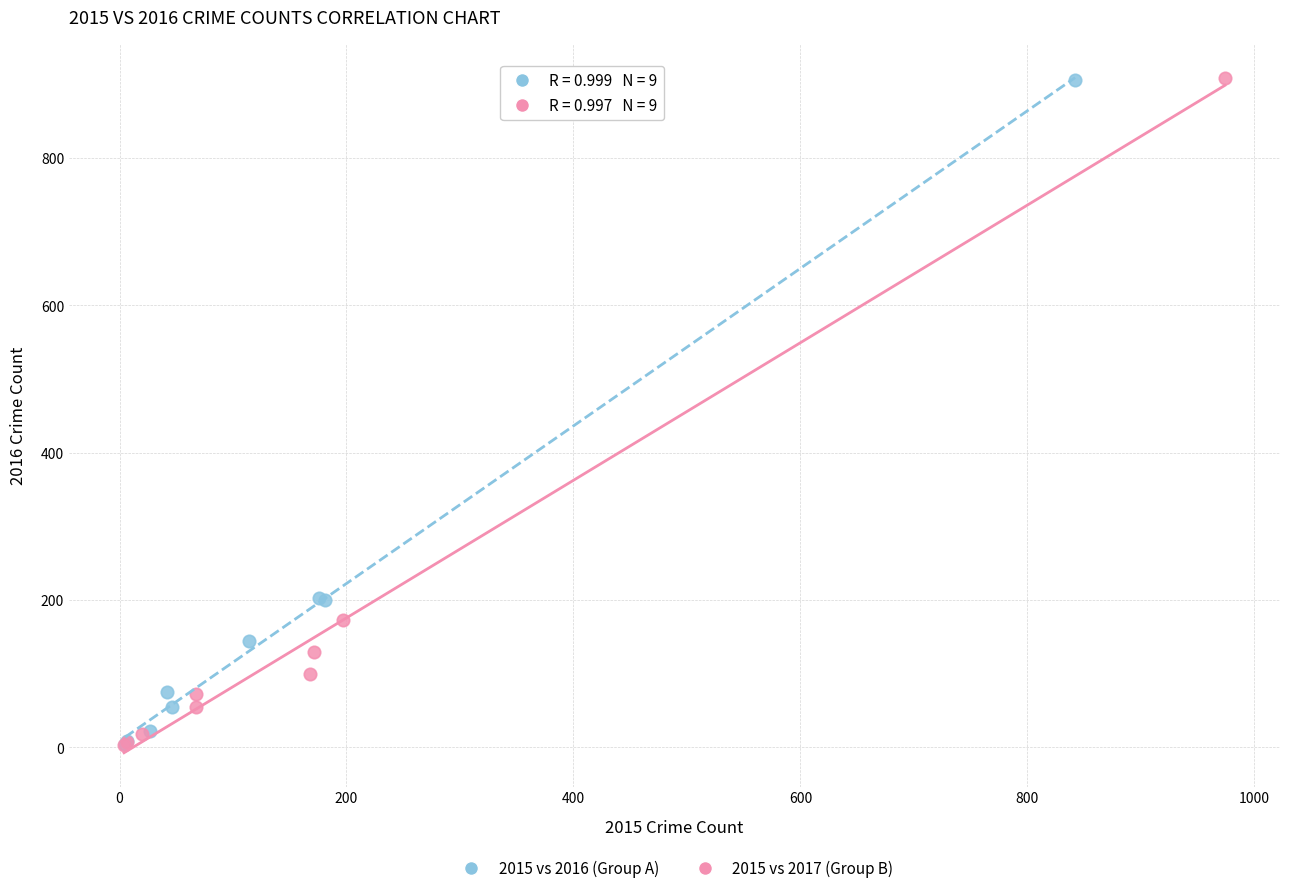

Which series has the largest Y range (max minus min)?

2015 vs 2017 (Group B)